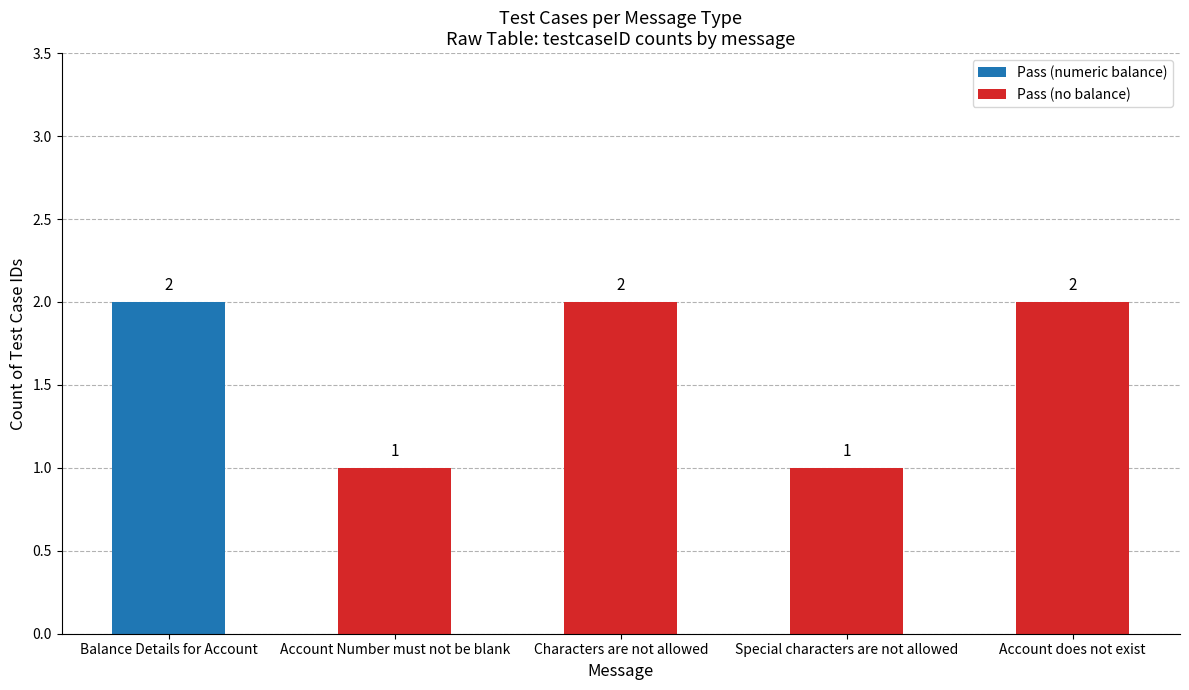

How many data points does each series have?

5